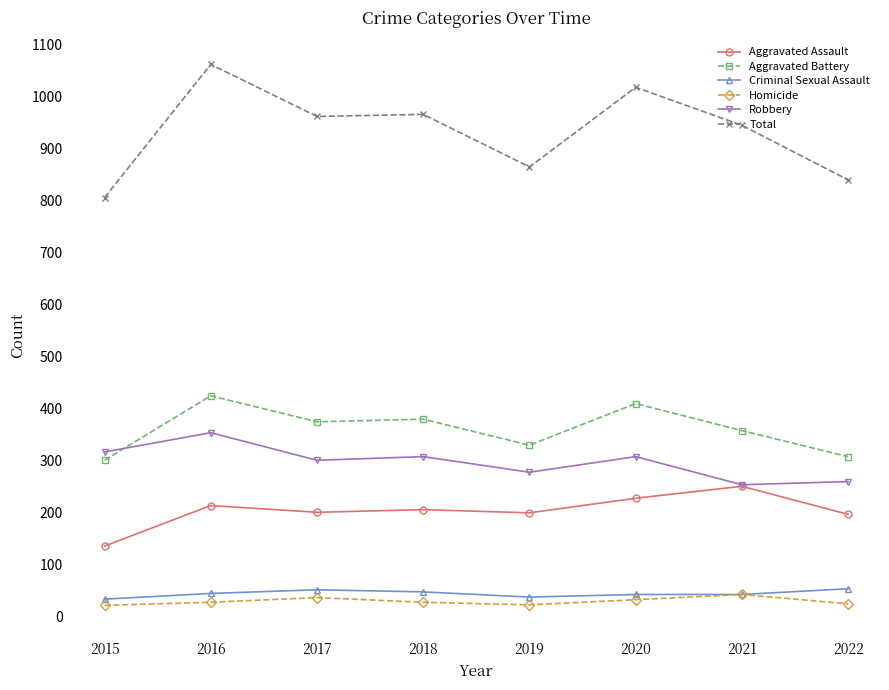

What is the spread (max minus min) of values at 2022?

815